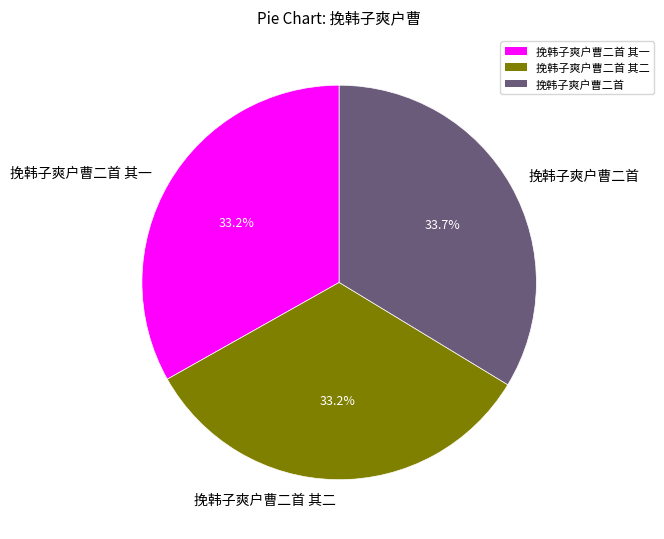

Which category has the biggest portion of the pie?

挽韩子爽户曹二首